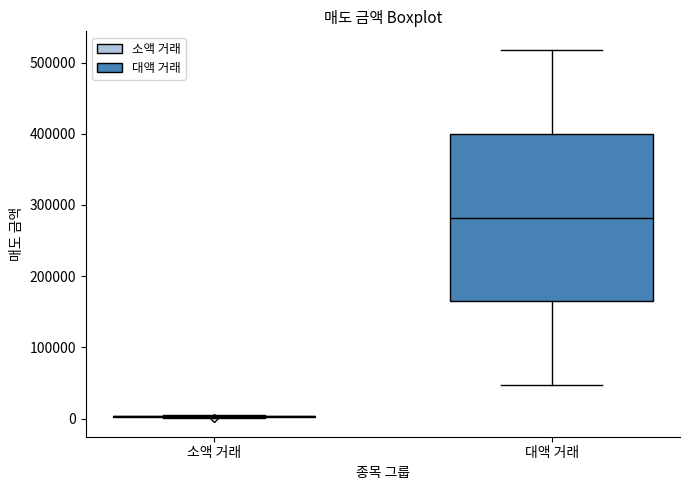

Reading left to right, read every box against the y-axis: the position of its median line, the range the box covers, and the ends of its whiskers. The values are not printed on the chart, so give them approximately, as read against the axis.

소액 거래: box collapsed to a line at 0, whiskers 0 to 0
대액 거래: median 280000, box 160000 to 400000, whiskers 50000 to 520000